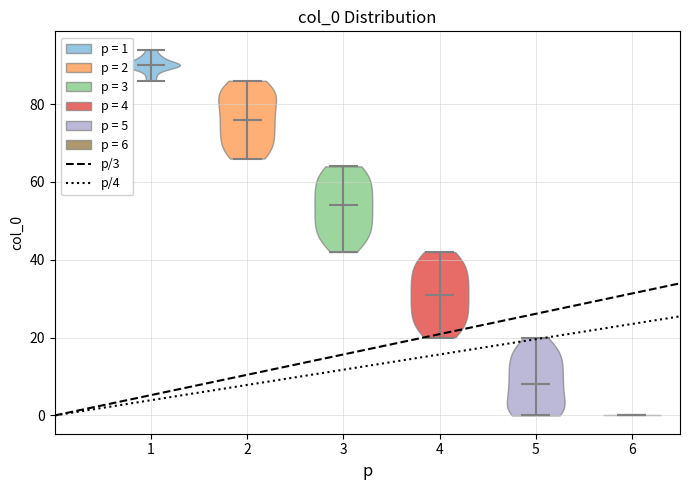

Reading left to right, read every violin against the y-axis: where its median line is, and the lowest and highest points it reaches. The values are not printed on the chart, so give them approximately, as read against the axis.

1: median line 90, lowest point 86, highest point 94
2: median line 76, lowest point 66, highest point 86
3: median line 54, lowest point 42, highest point 64
4: median line 32, lowest point 20, highest point 42
5: median line 8, lowest point 0, highest point 20
6: median line 0, lowest point 0, highest point 0